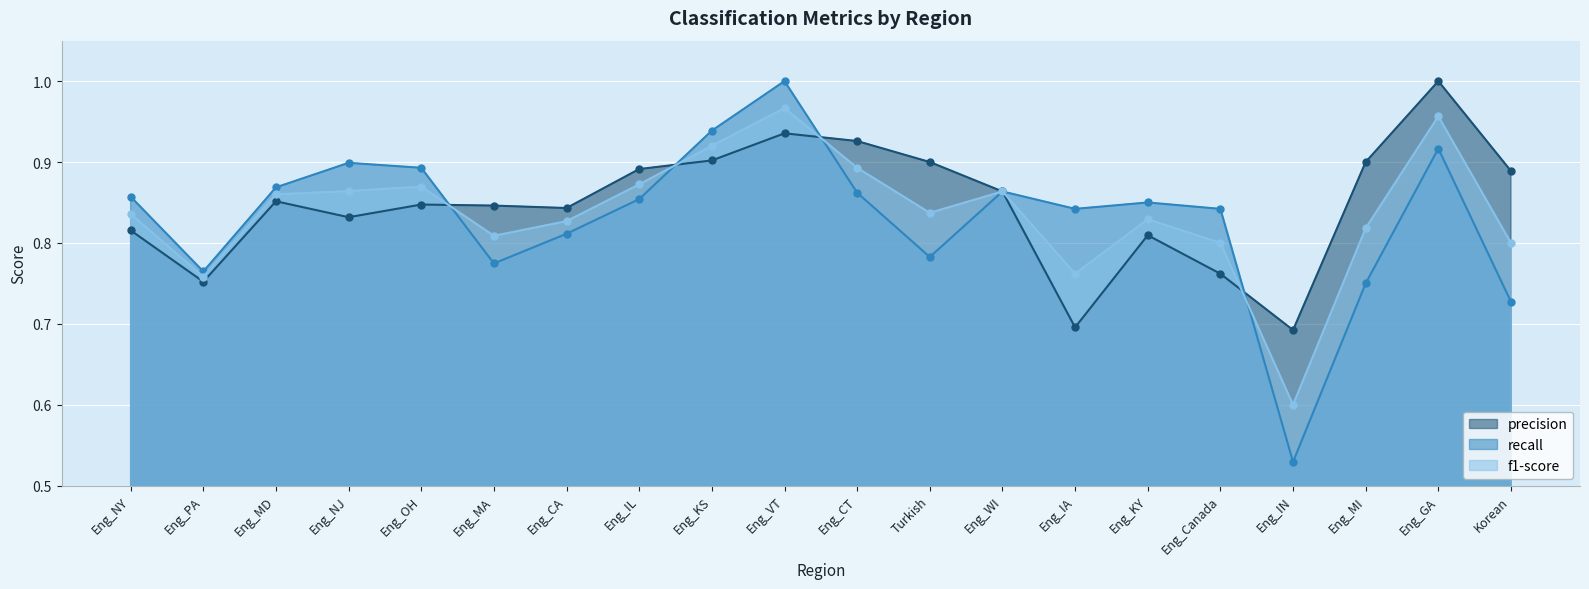

How many lines are shown in the chart?

3